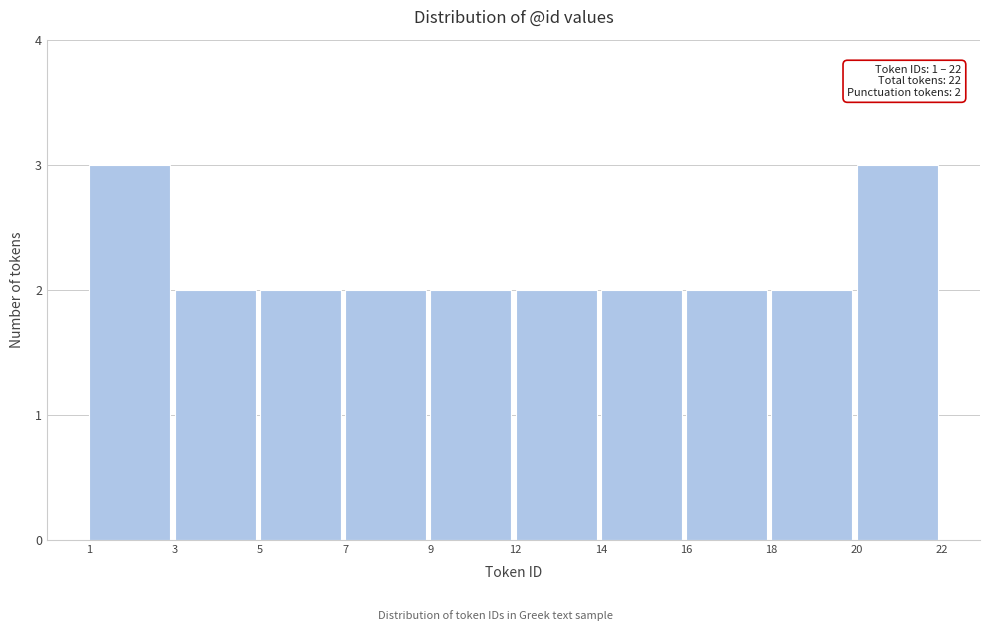

Reading left to right, list all the values displayed in this chart.

1=3	3=2	5=2	7=2	9=2	12=2	14=2	16=2	18=2	20=3